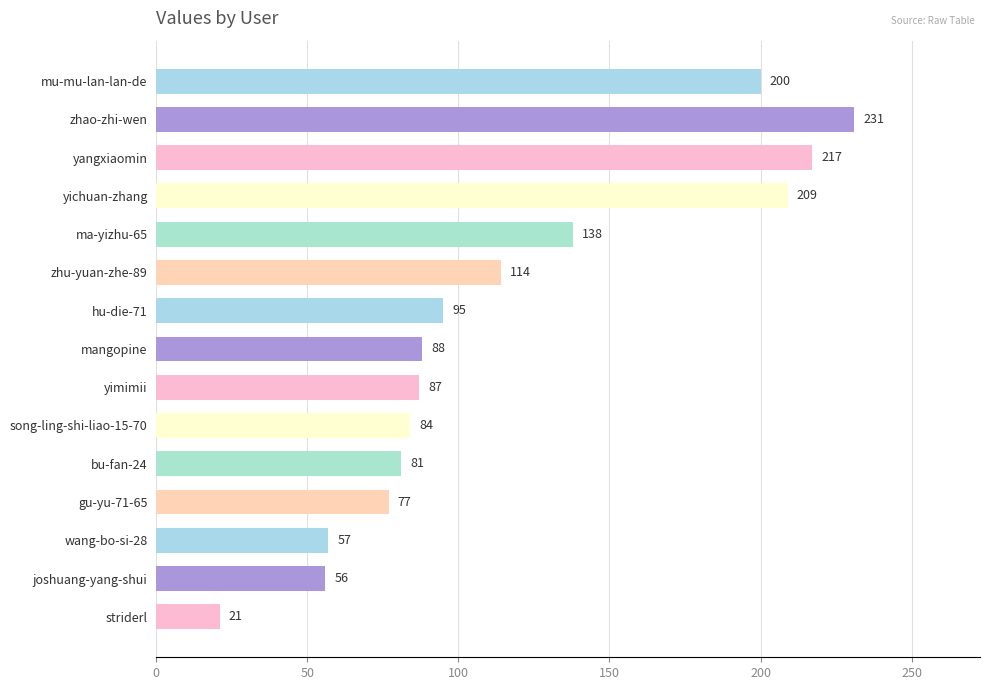

How many bars are there in total?

15